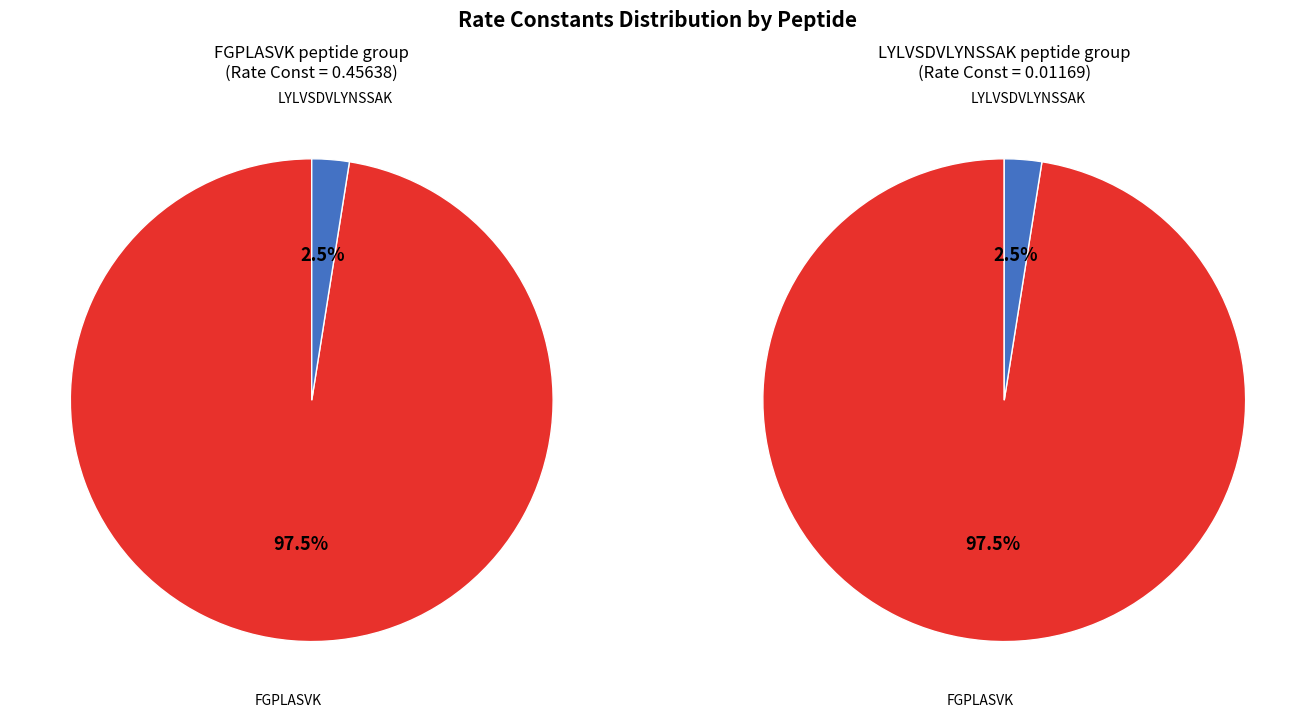

What is the majority slice?

FGPLASVK